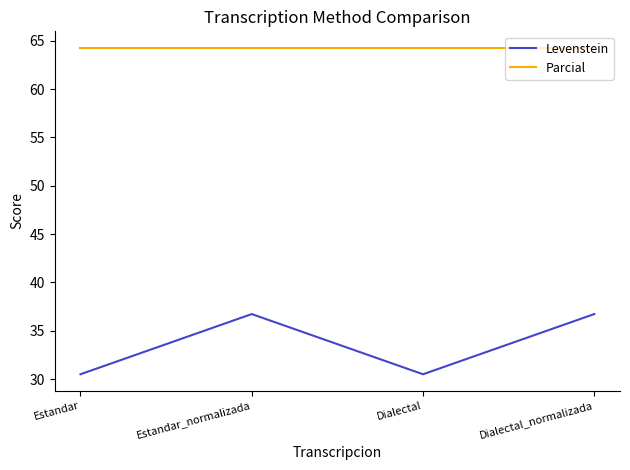

What is the smallest value displayed?

30.5